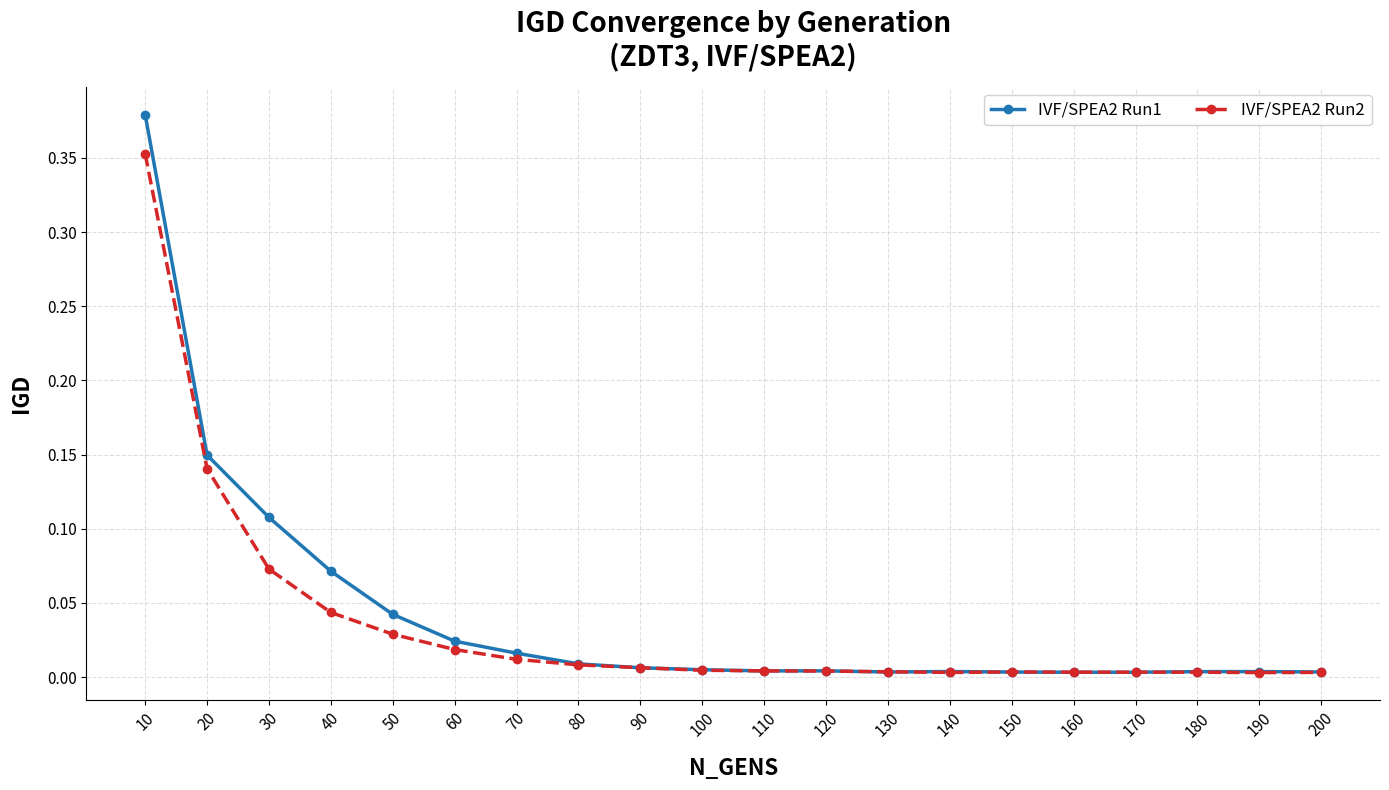

At which category does the chart reach its peak across all series?

10